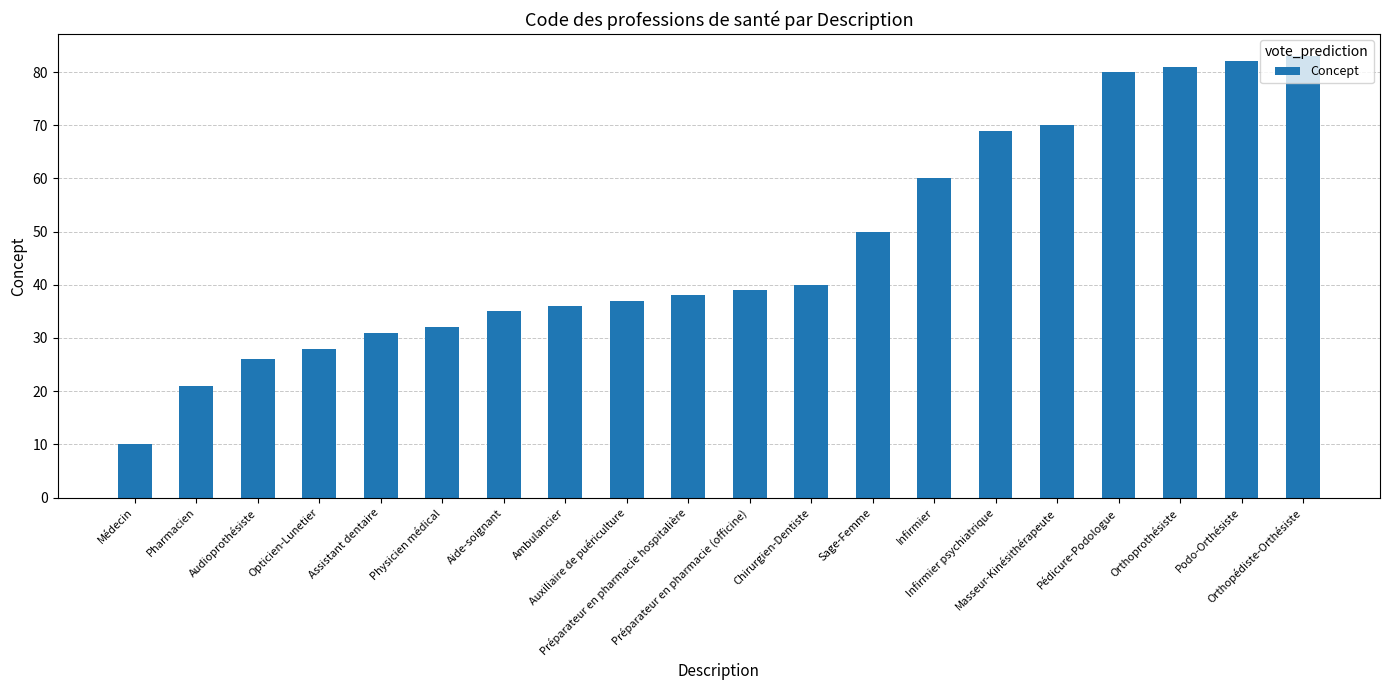

True or false: the data shows 19 at Infirmier.

False